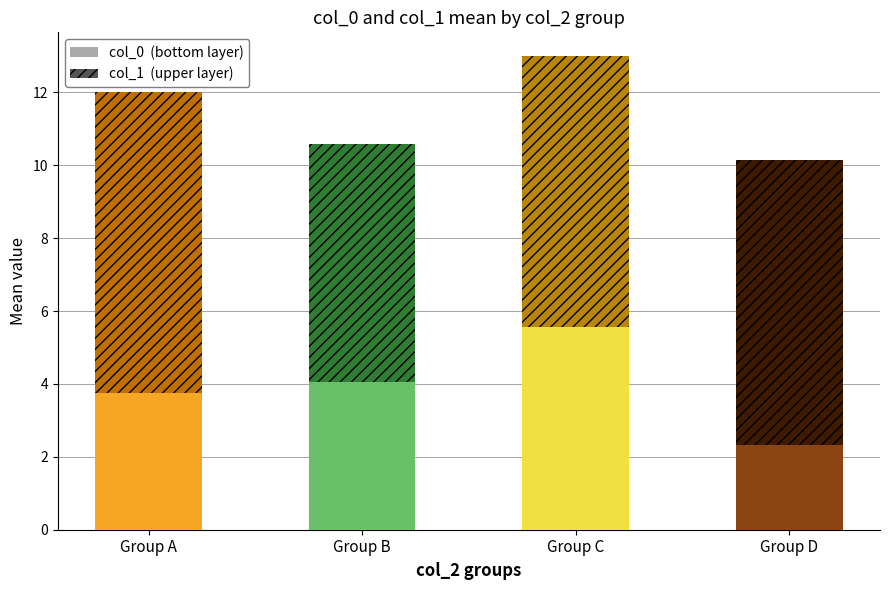

Is it true that col_0 (bottom layer) equals 2.3 at Group B?

False